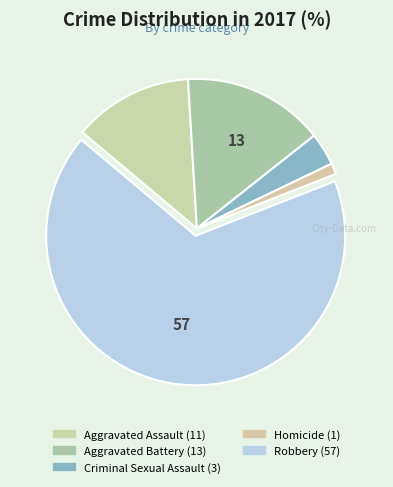

Count the number of slices in the pie.

5